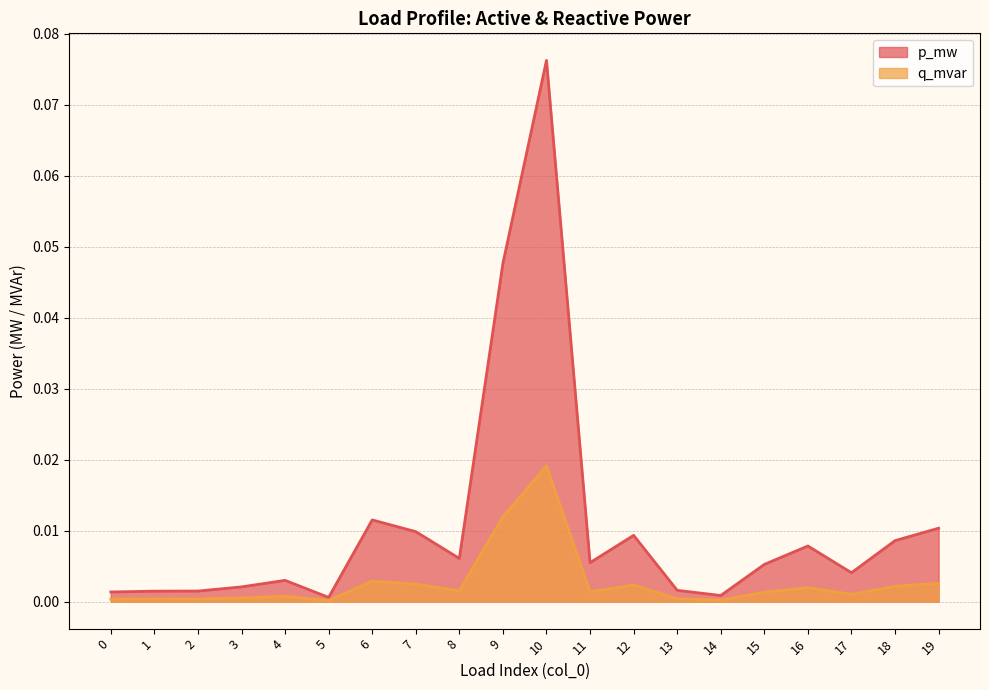

Which series has the largest total across all categories?

p_mw